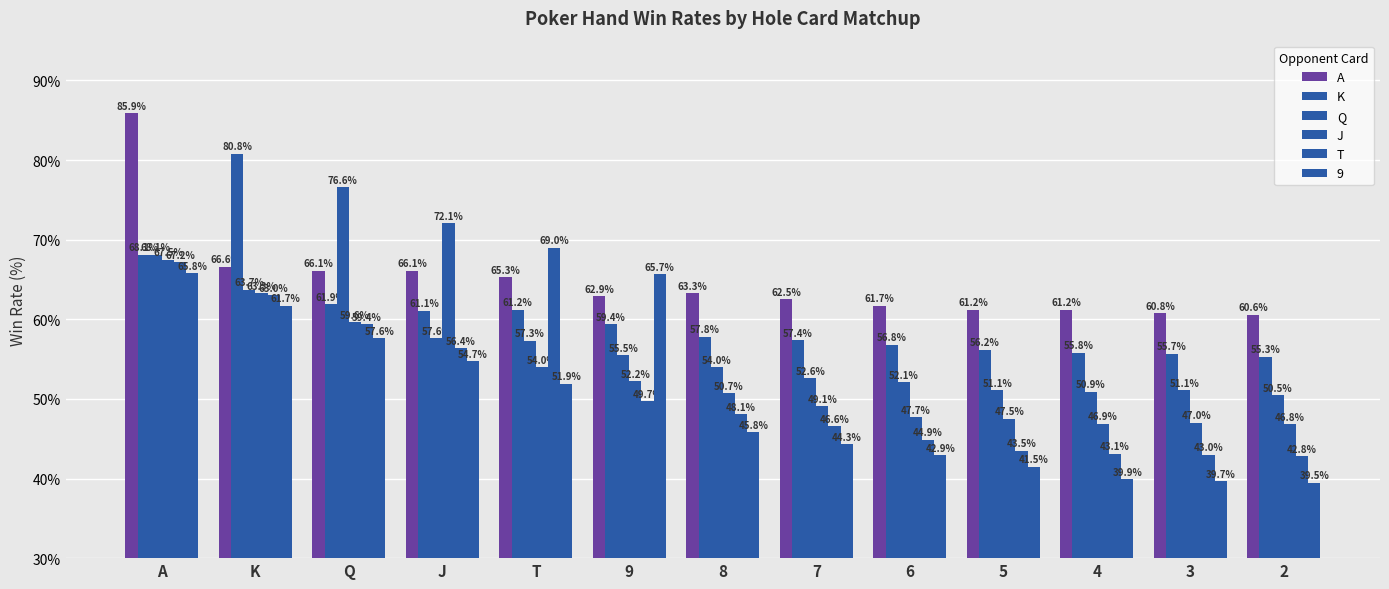

At which category is the sum across all series the highest?

A